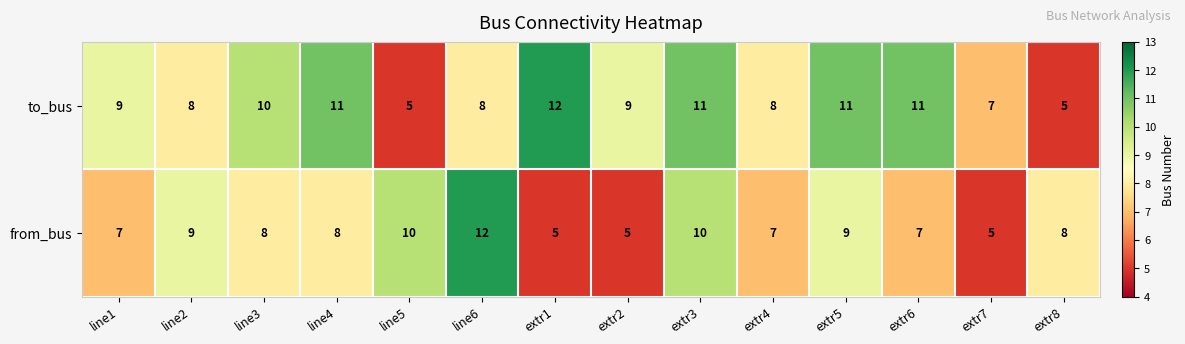

True or false: from_bus has a value of 17 at line5.

False